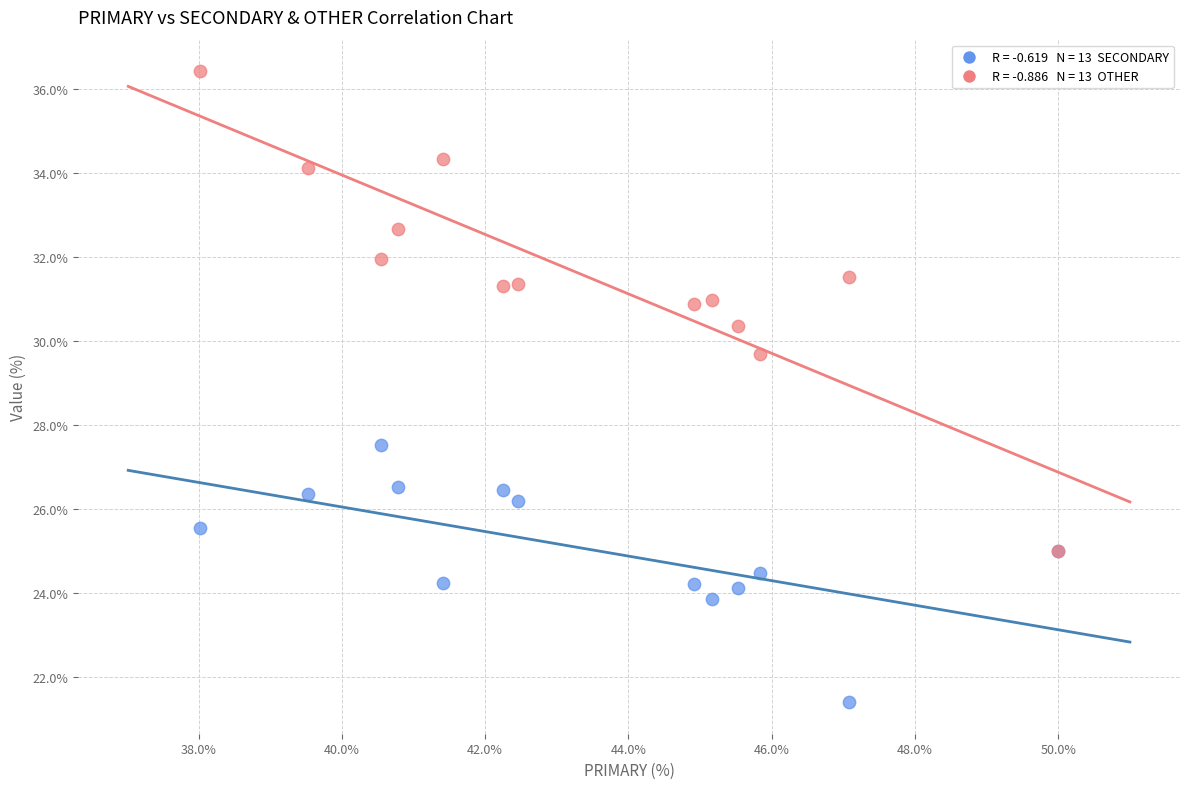

Across all series, what Y value is closest to 28?

27.5